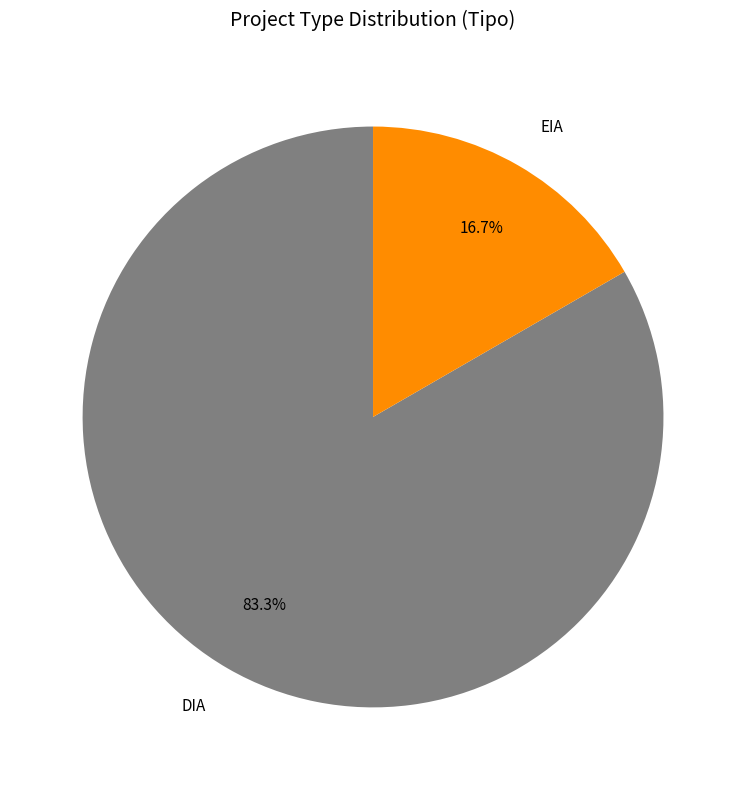

Between DIA and EIA, which is larger?

DIA